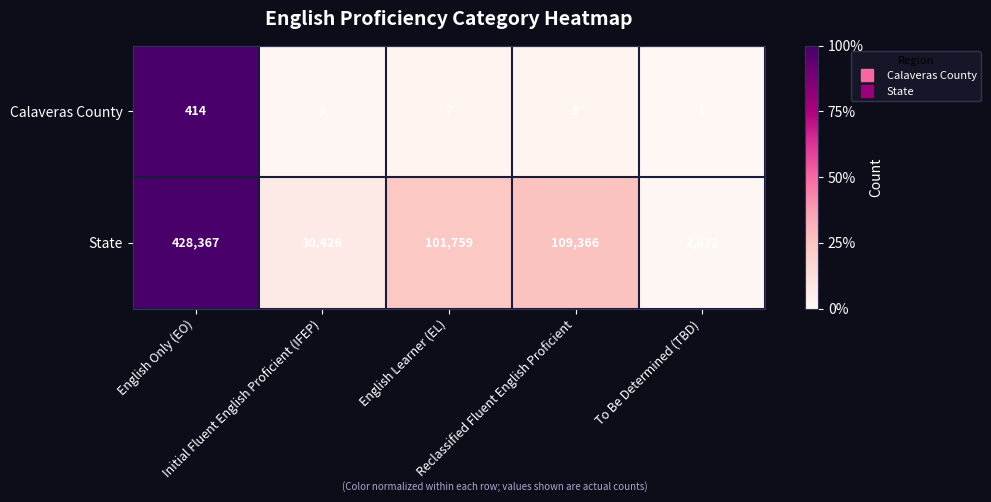

Rank the series by their average value, from highest to lowest.

State, Calaveras County